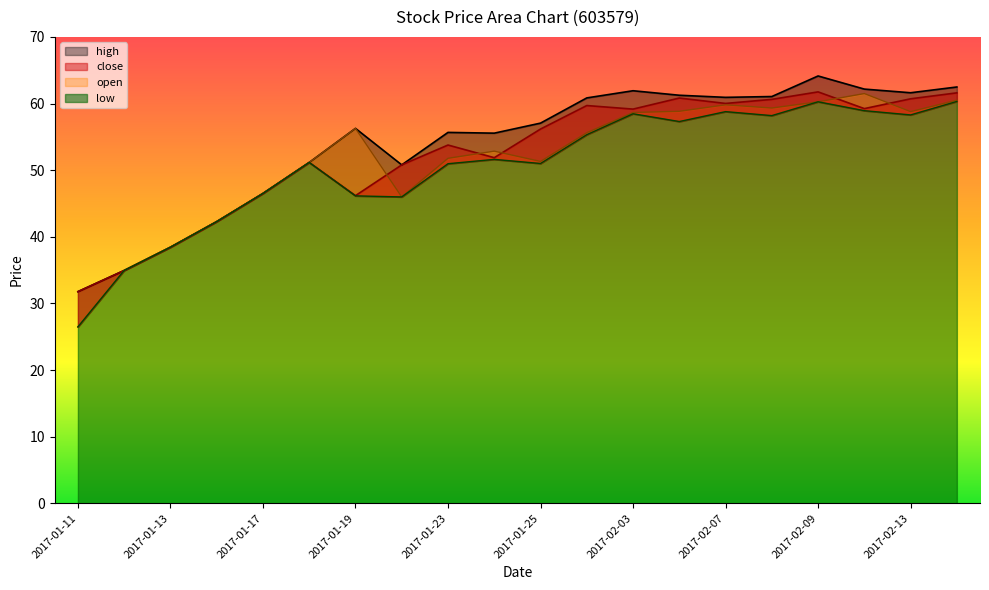

Does the chart have visible grid lines?

No